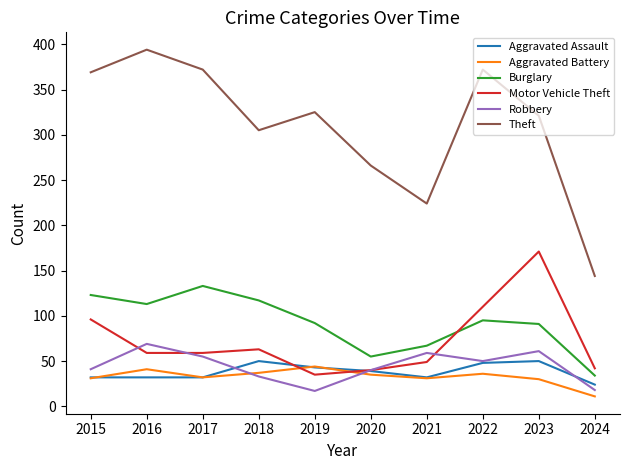

Where does the Aggravated Assault series first go above 39?

2018